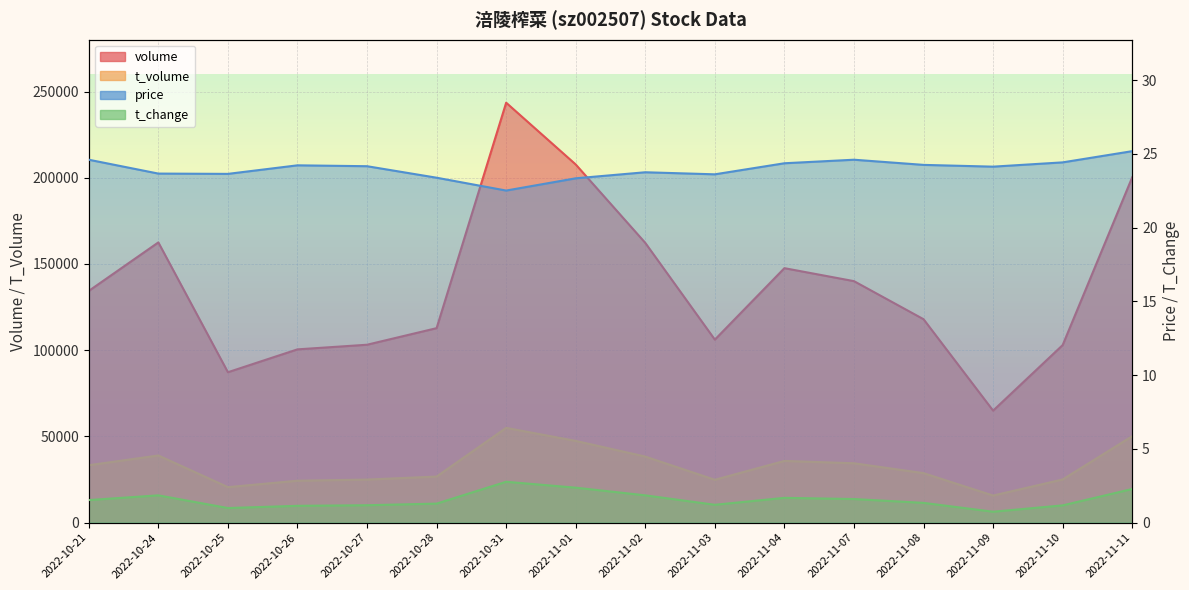

At which category is the sum across all series the highest?

2022-10-31